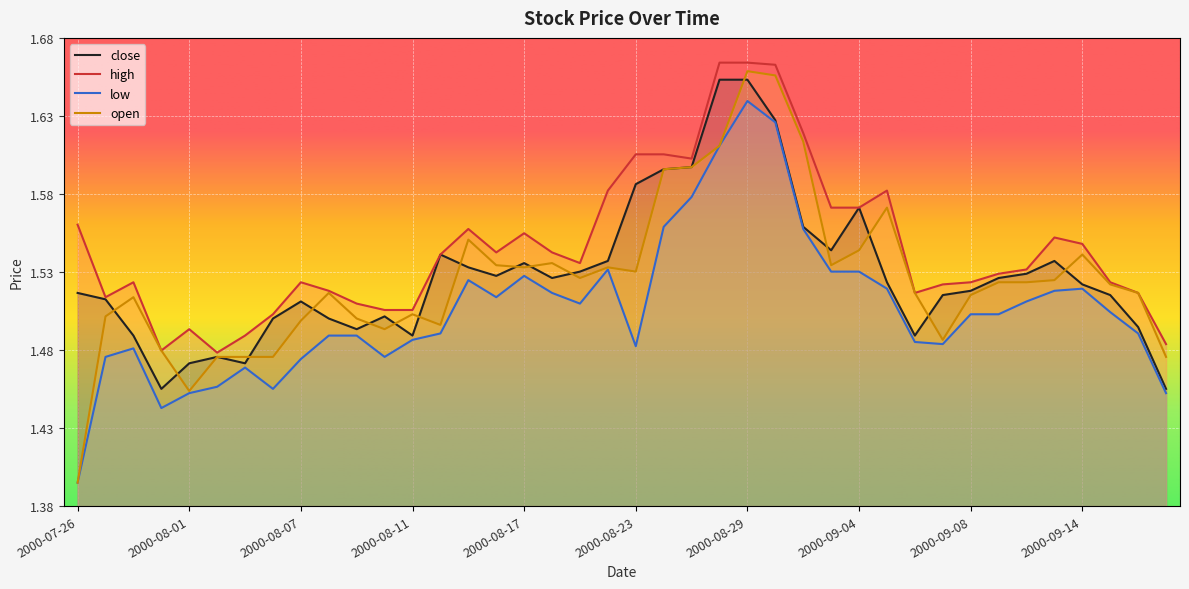

Count the number of data series in this chart.

4